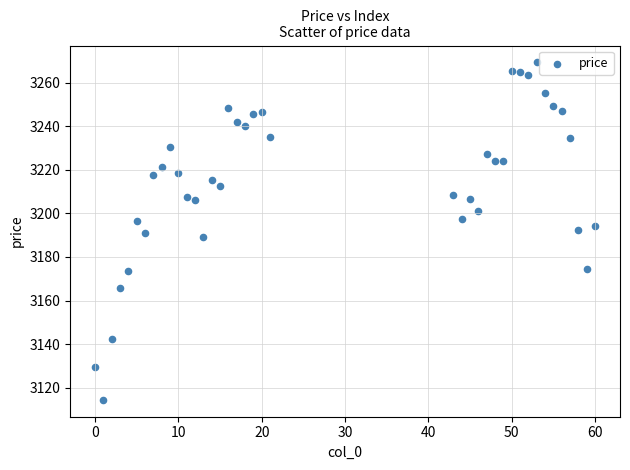

What is the range of Y values (max minus min)?

154.9